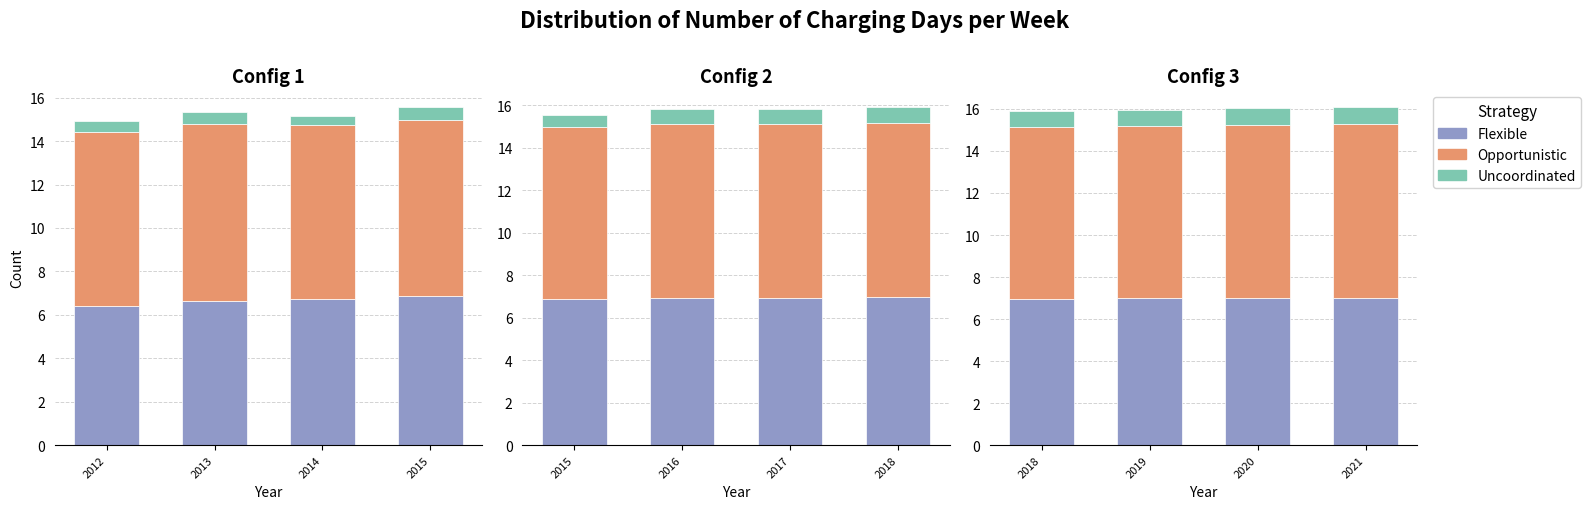

Which series has the largest total across all categories?

Opportunistic